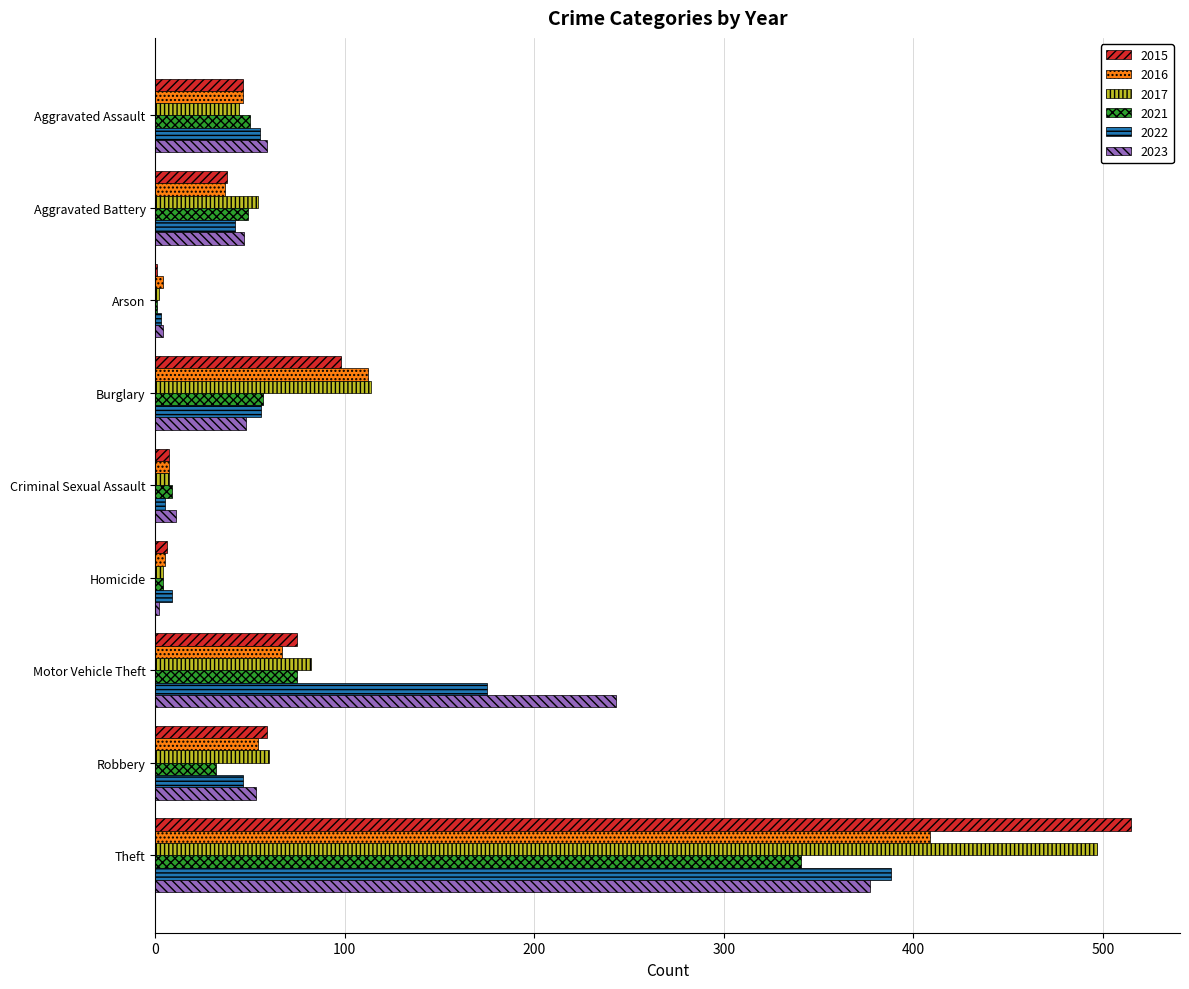

What is the sum of all 2023 values?

844